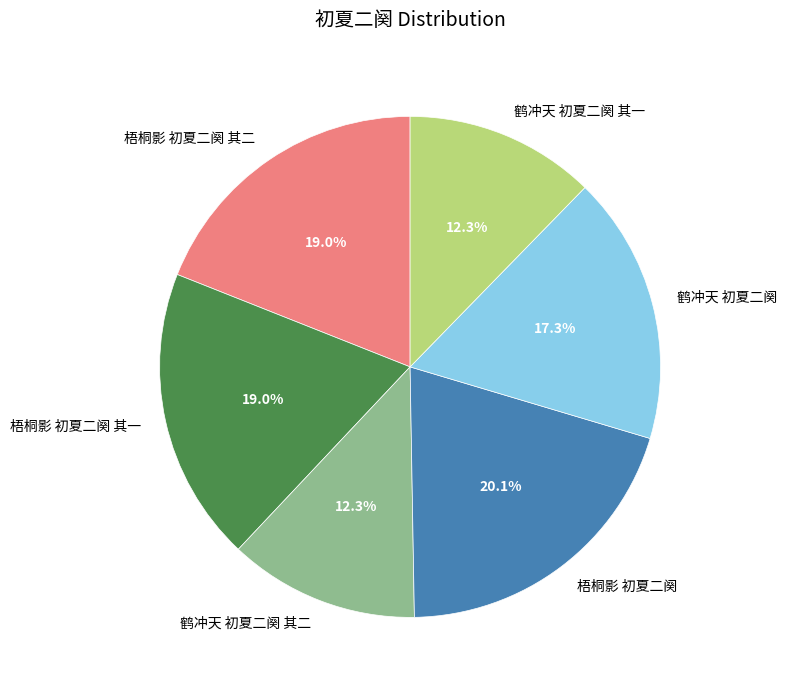

Which slice is the largest?

梧桐影 初夏二阕